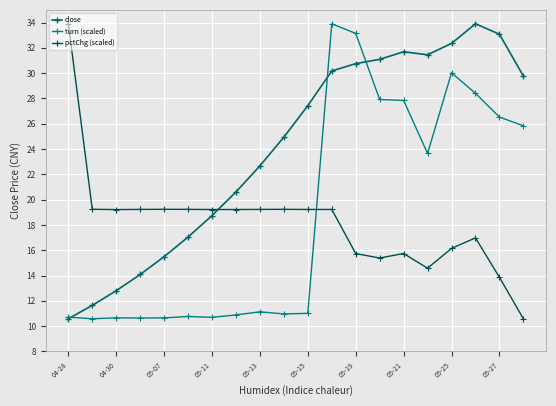

How many lines are shown in the chart?

3